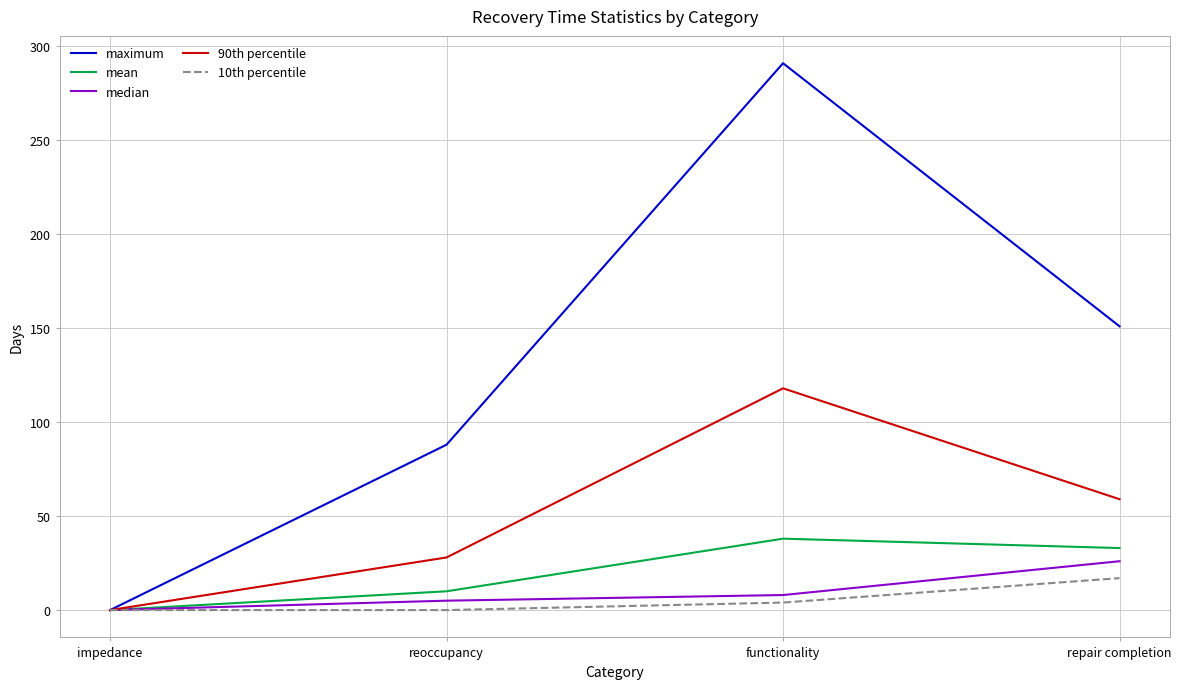

Reading left to right, extract all data points from this chart.

maximum: 0	88	291	151
mean: 0	10	38	33
median: 0	5	8	26
90th percentile: 0	28	118	59
10th percentile: 0	0	4	17